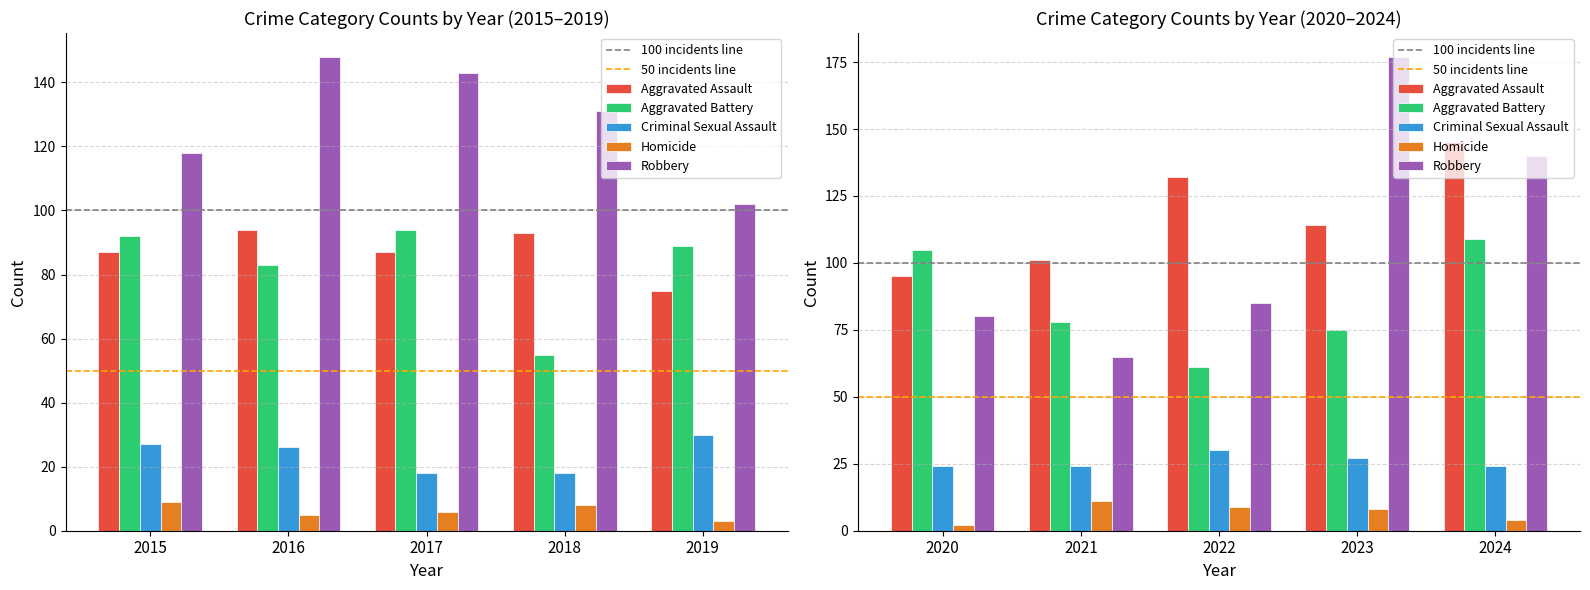

Is it true that Aggravated Assault equals 87 at 2015?

True